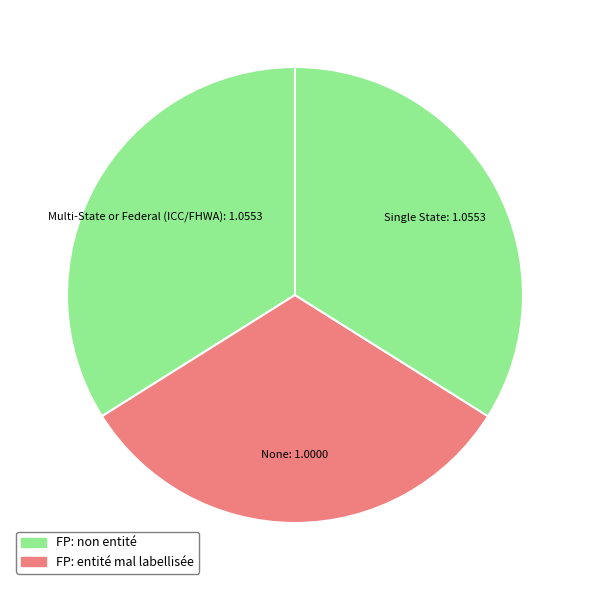

Rank the categories by value from lowest to highest.

None, Multi-State or Federal (ICC/FHWA), Single State